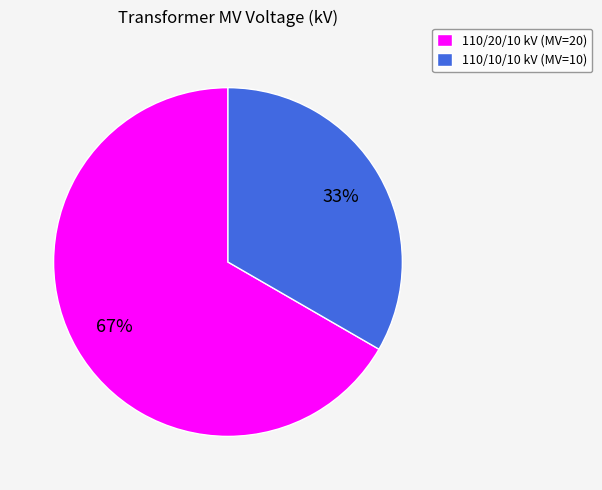

Is there a majority slice in this chart?

Yes